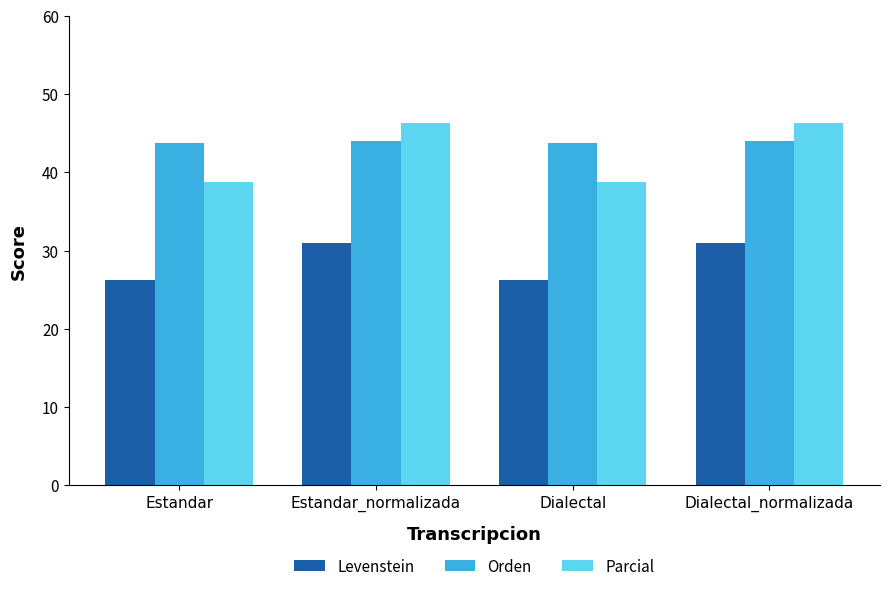

Is the value of Parcial at Dialectal greater than the value of Orden at Estandar?

No